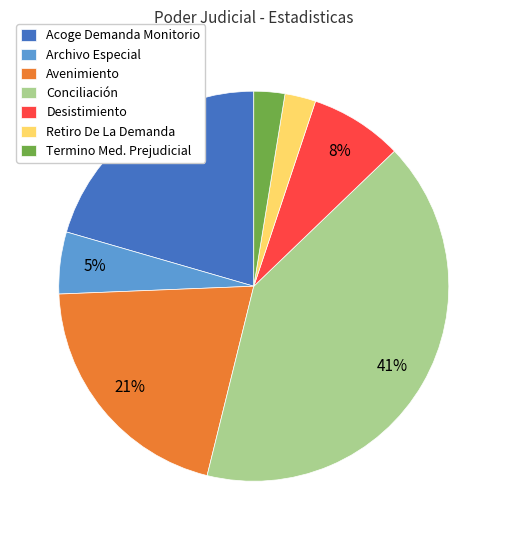

How many segments does this pie chart have?

7